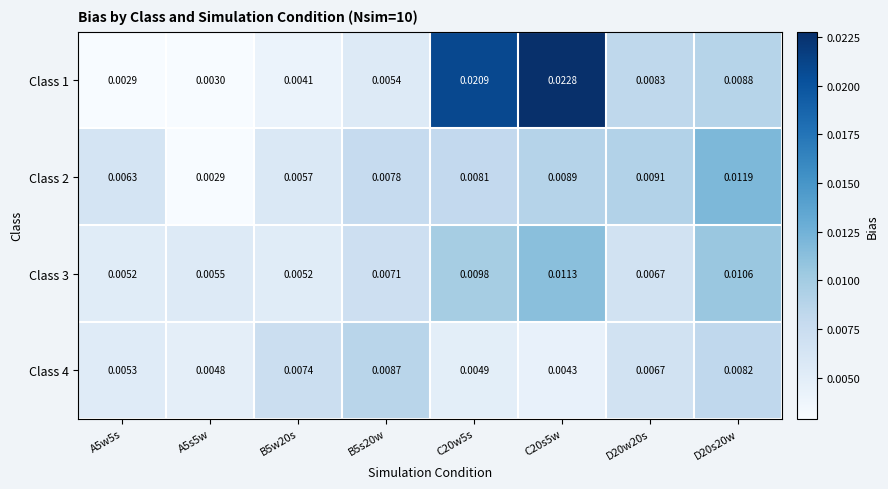

Is the value of Class 4 at C20s5w greater than the value of Class 3 at B5s20w?

No